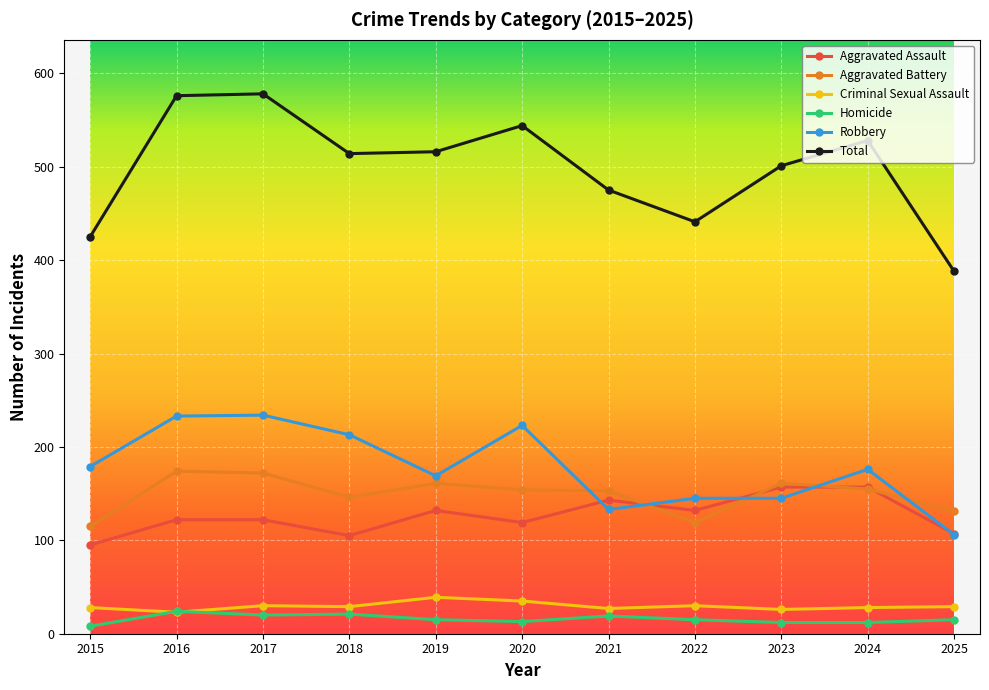

Is it true that Total equals 833 at 2023?

False